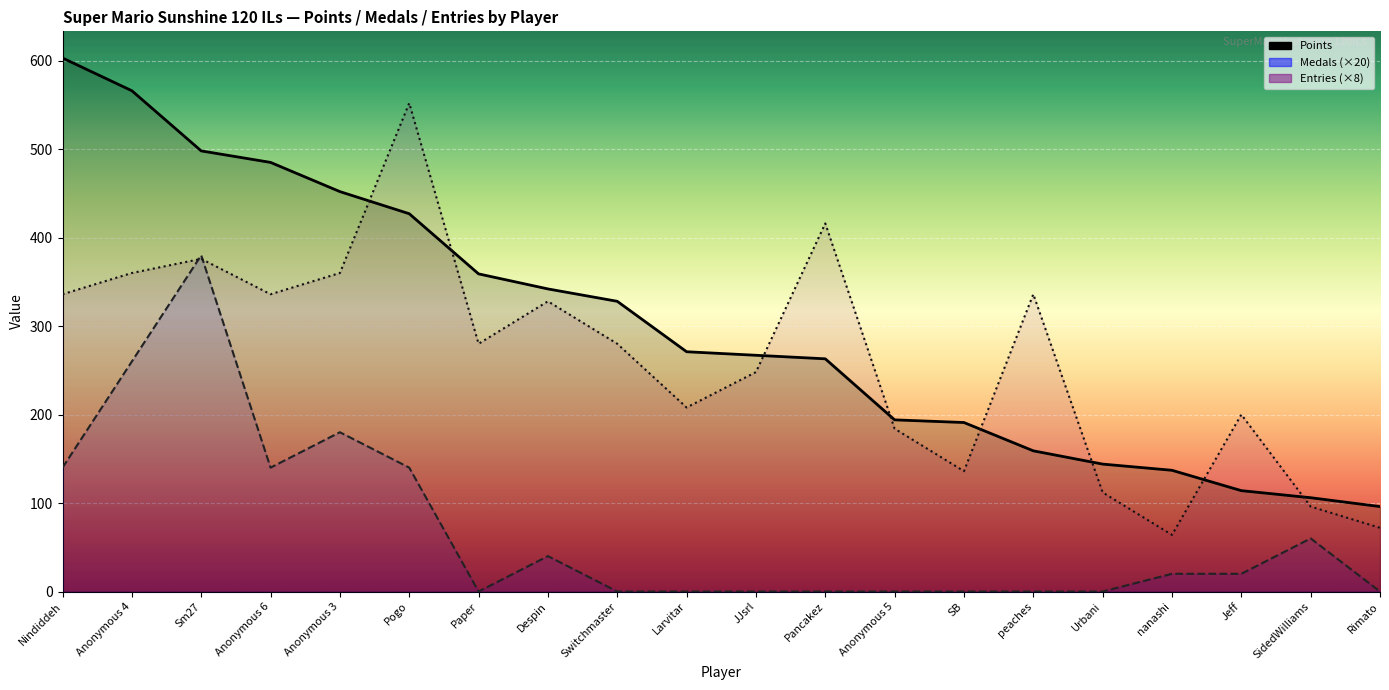

Where does the Medals (×20) series first go above 20?

Nindiddeh